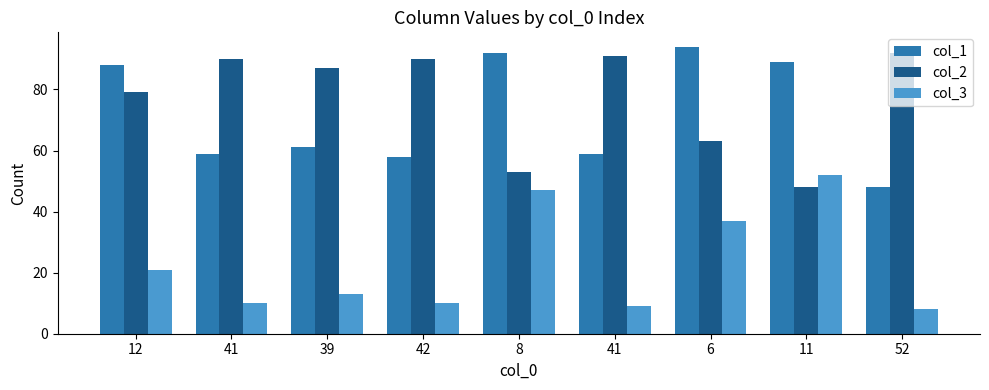

Which series has the largest total across all categories?

col_2